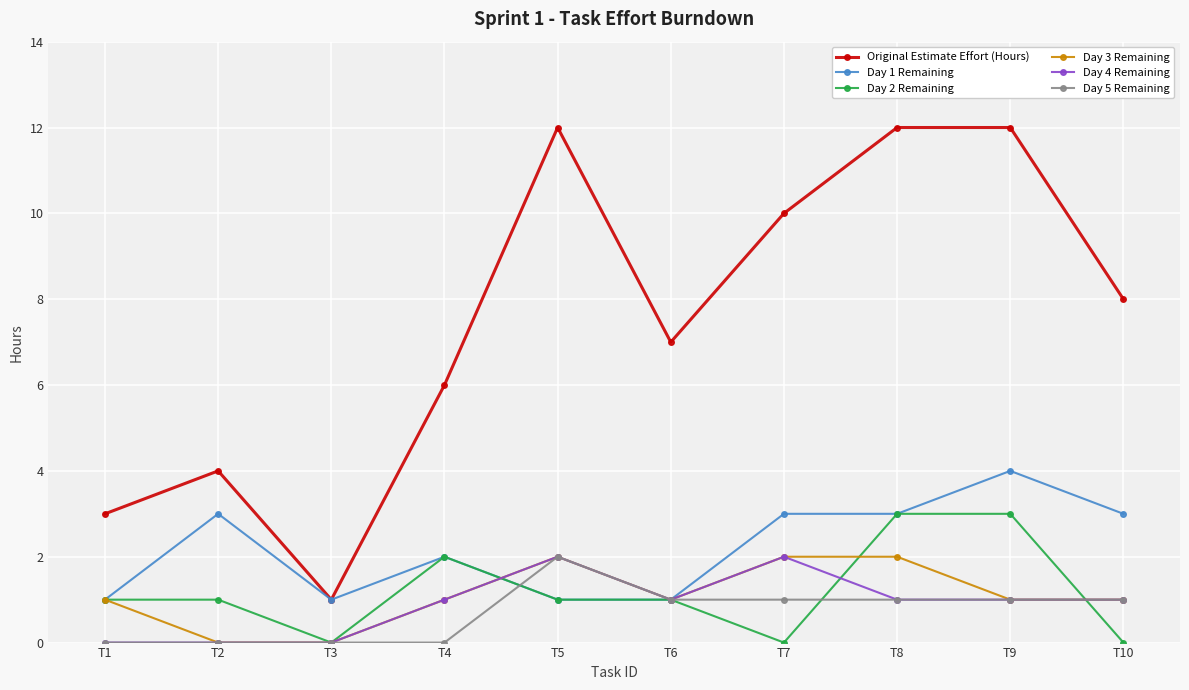

Reading left to right, list all the values displayed in this chart.

Original Estimate Effort (Hours): T1=3	T2=4	T3=1	T4=6	T5=12	T6=7	T7=10	T8=12	T9=12	T10=8
Day 1 Remaining: T1=1	T2=3	T3=1	T4=2	T5=1	T6=1	T7=3	T8=3	T9=4	T10=3
Day 2 Remaining: T1=1	T2=1	T3=0	T4=2	T5=1	T6=1	T7=0	T8=3	T9=3	T10=0
Day 3 Remaining: T1=1	T2=0	T3=0	T4=1	T5=2	T6=1	T7=2	T8=2	T9=1	T10=1
Day 4 Remaining: T1=0	T2=0	T3=0	T4=1	T5=2	T6=1	T7=2	T8=1	T9=1	T10=1
Day 5 Remaining: T1=0	T2=0	T3=0	T4=0	T5=2	T6=1	T7=1	T8=1	T9=1	T10=1